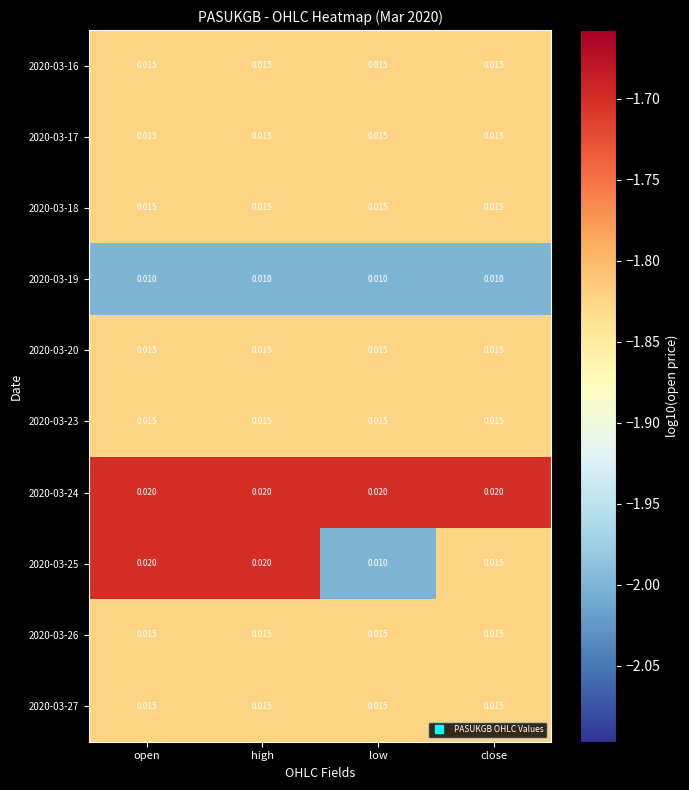

Which series has the largest total across all categories?

2020-03-24